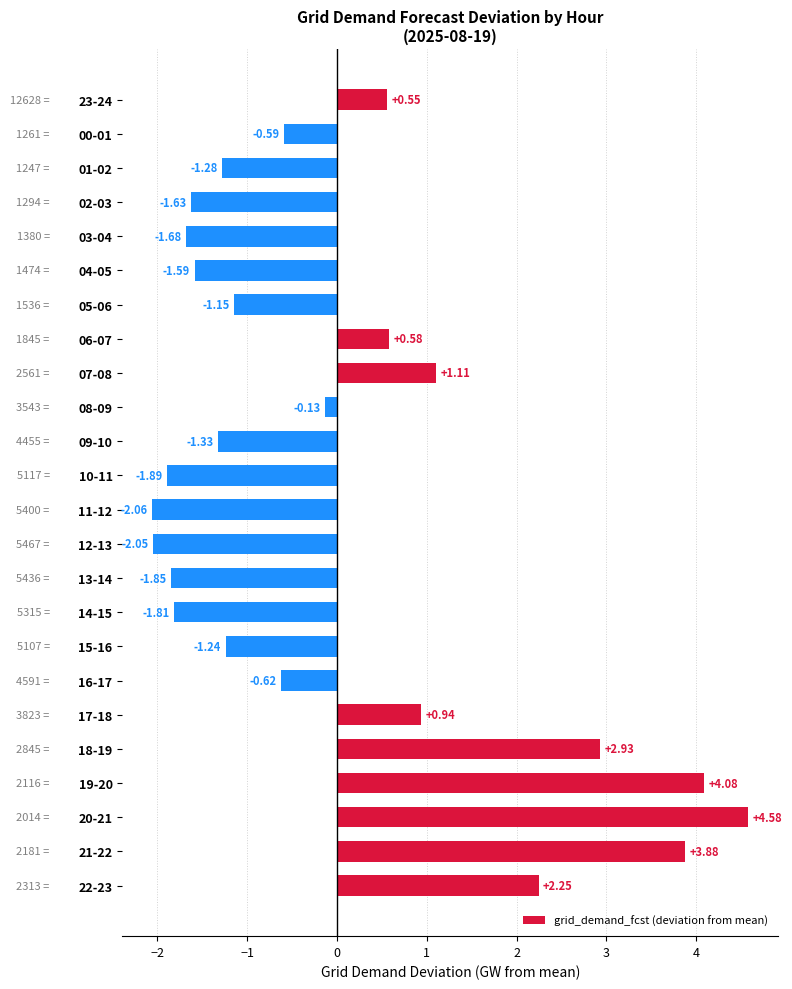

How many series are shown in this chart?

1